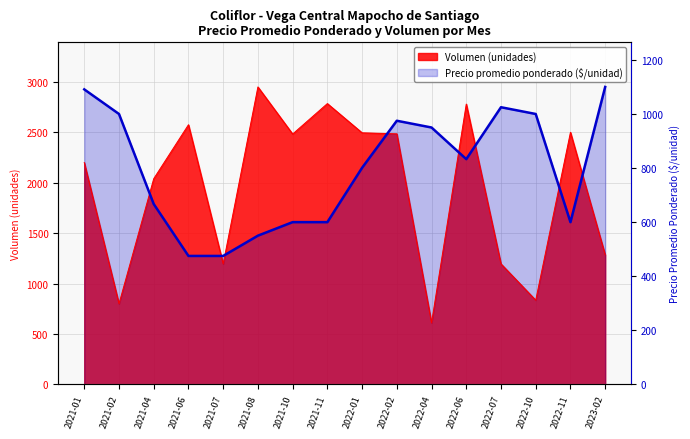

The value of Volumen at 2022-02 is 2485.0. True or false?

True